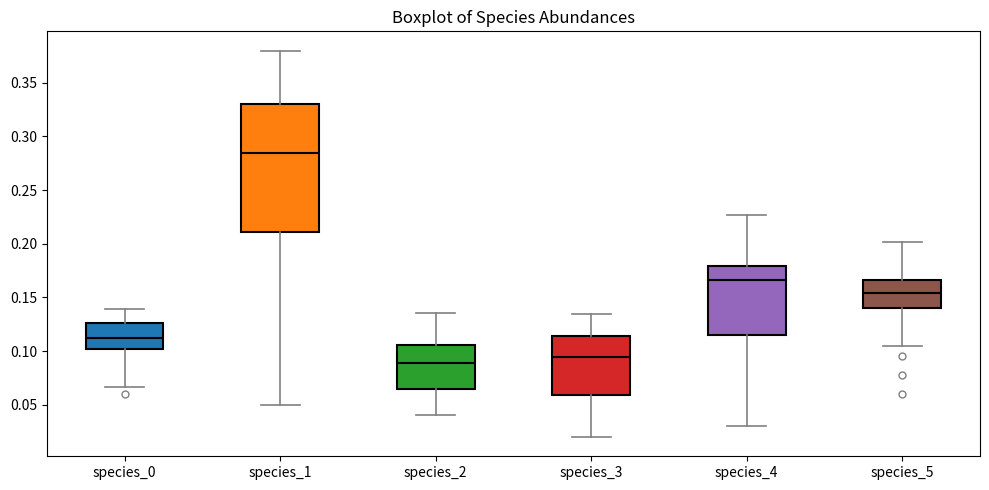

Where does the median line of the box for species_0 sit on the y-axis? The values are not printed on the chart, so give them approximately, as read against the axis.

0.115